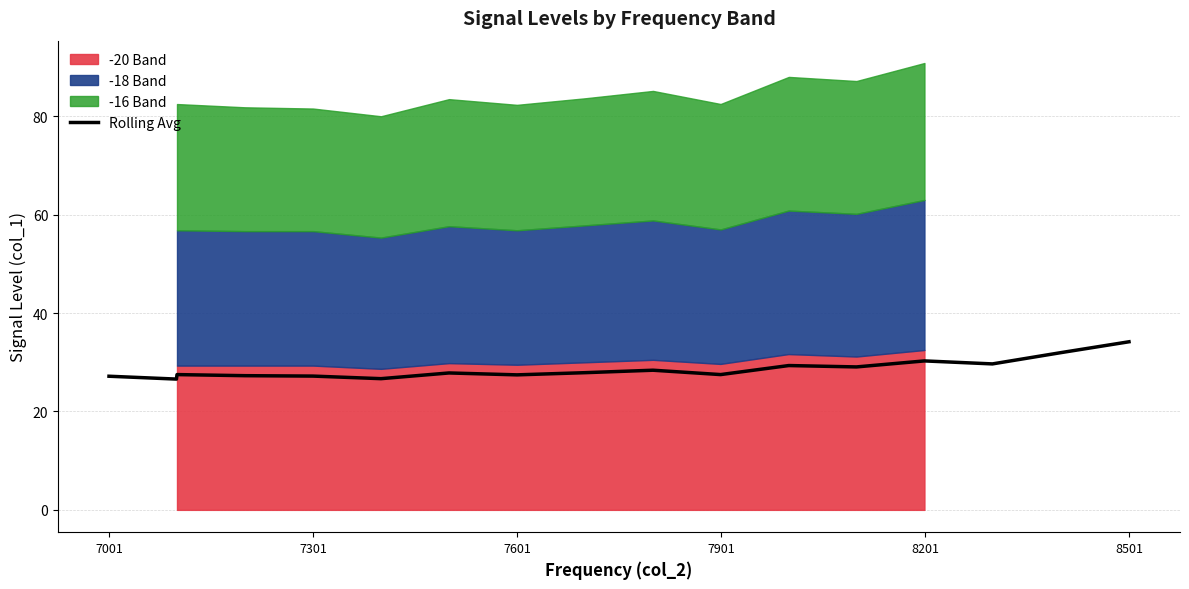

How many interior local peaks (higher than both neighbors) does the data have?

5